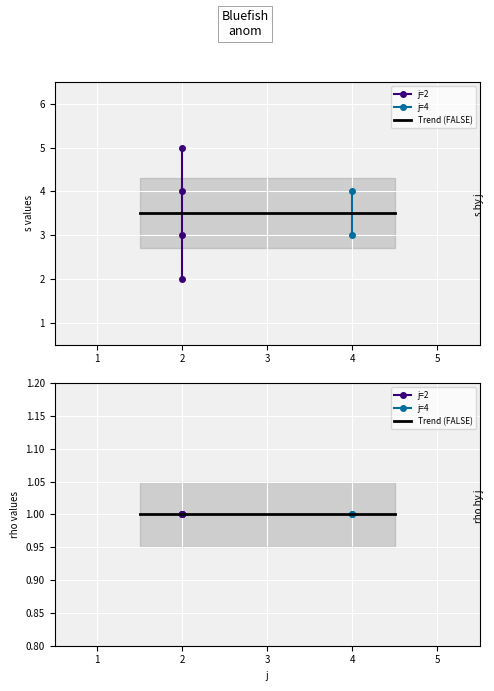

Which category has the lowest value in the rho series?

2